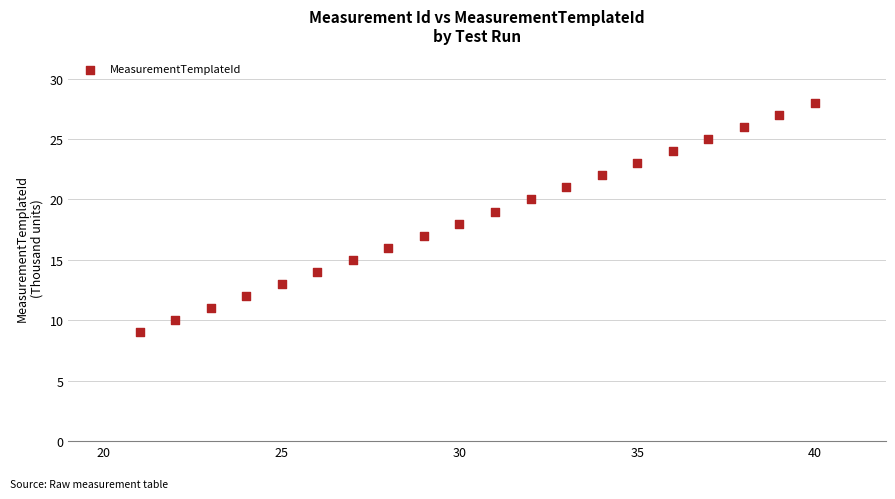

What is the range of Y values (max minus min)?

19